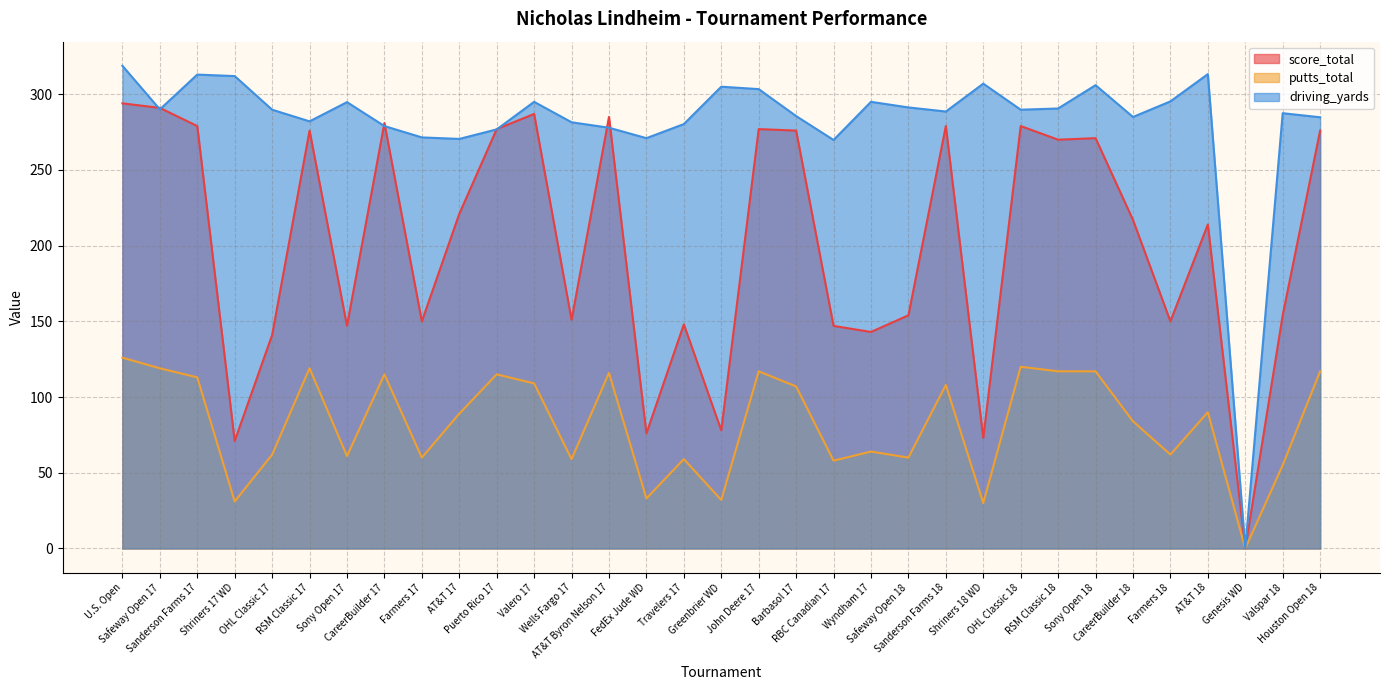

What is the total value across all series at Shriners 17 WD?

414.0